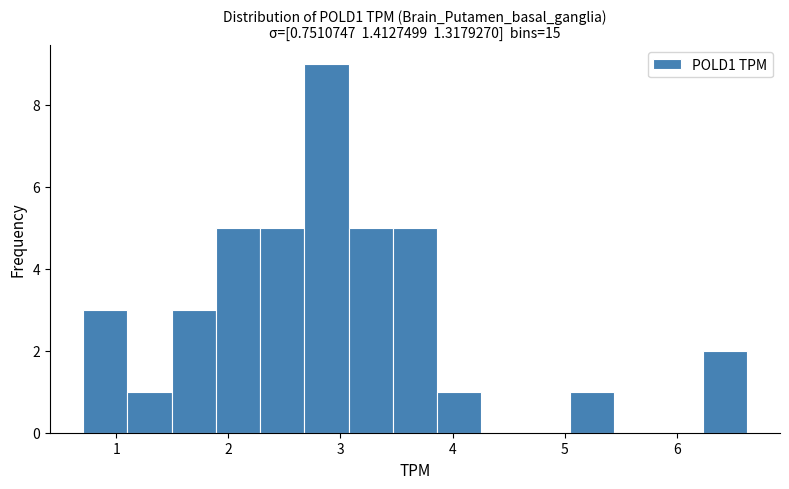

Read against the x-axis, roughly where is the centre of the tallest bar?

2.9